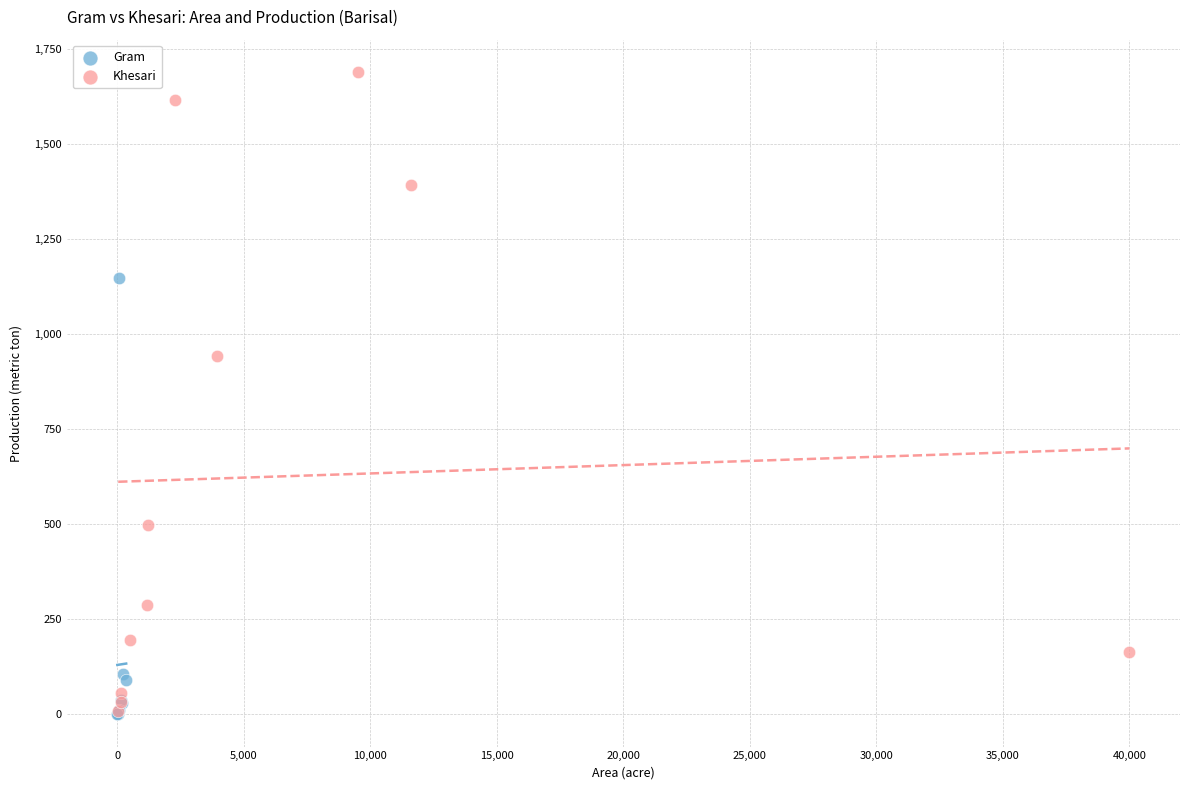

Which series contains the highest Y value?

Khesari